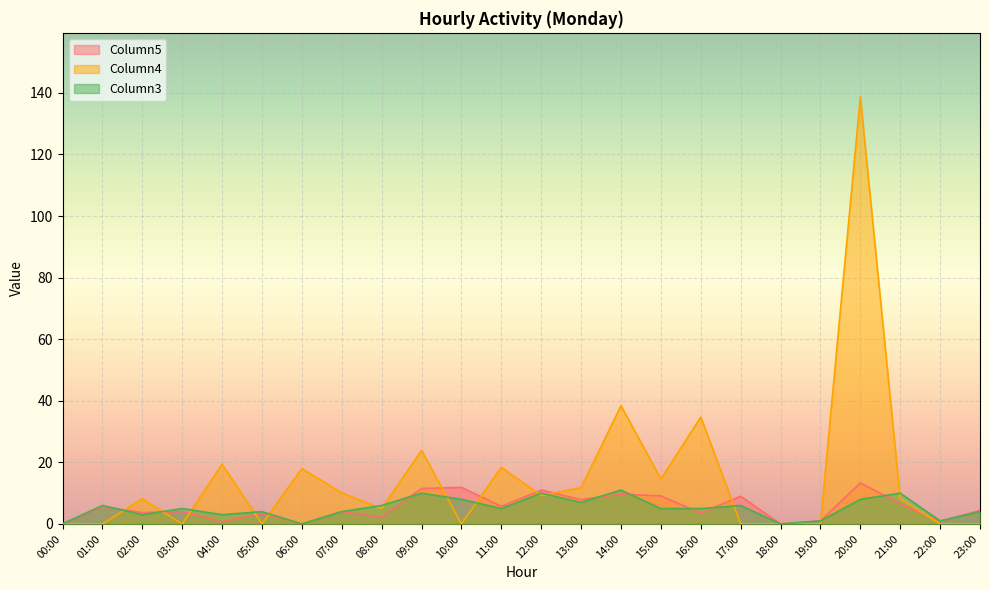

How many lines are shown in the chart?

3